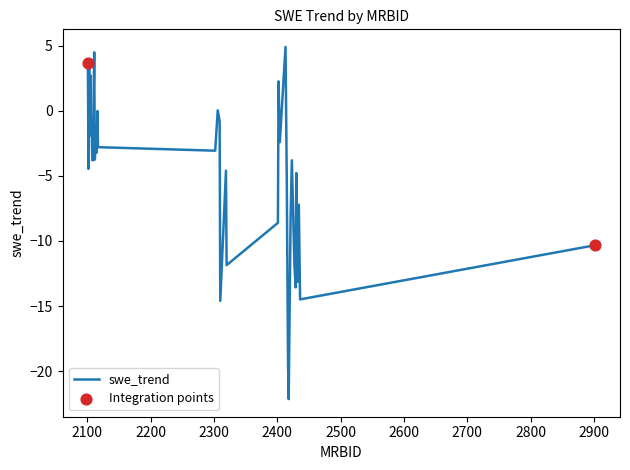

What is the maximum value shown in the chart?

4.9